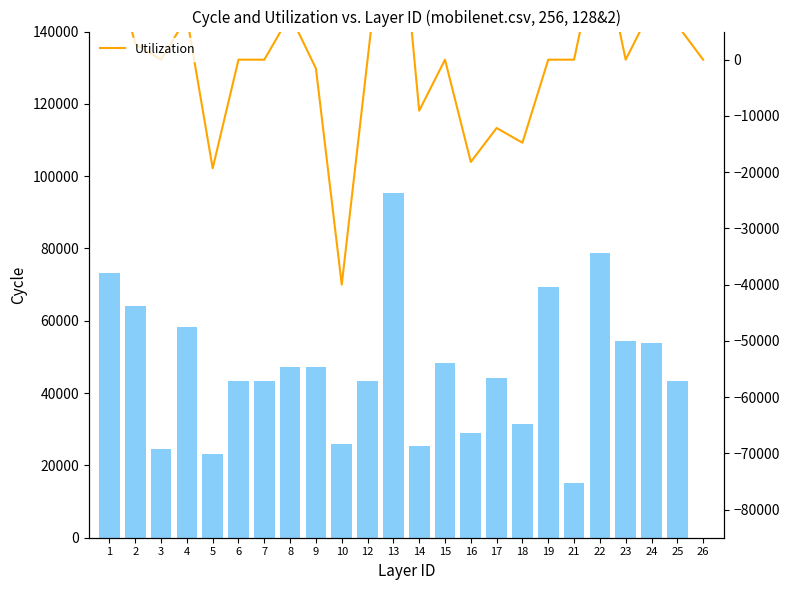

What is the value of the Utilization bar at the 23rd from the left?

6152.0